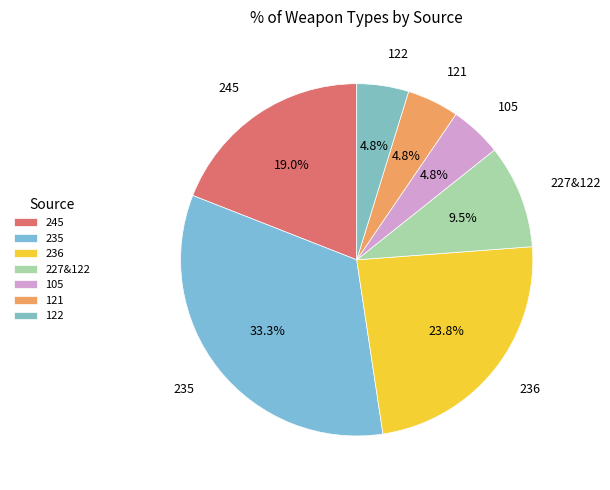

Which category has the biggest portion of the pie?

235